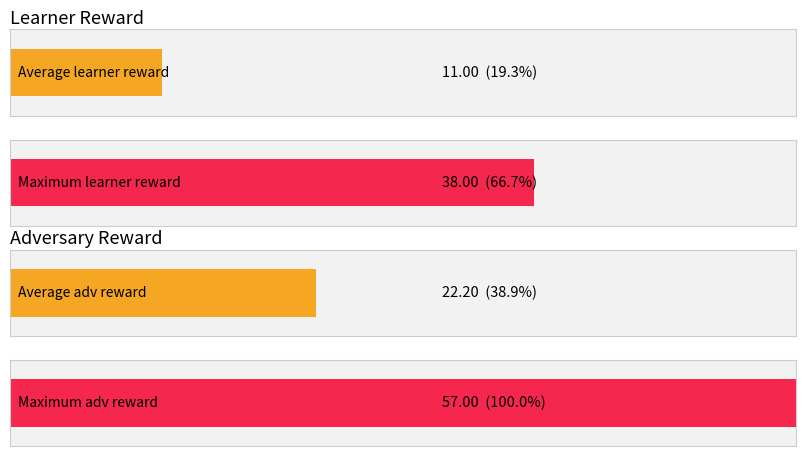

Are the bars grouped side by side (vs. stacked)?

Yes